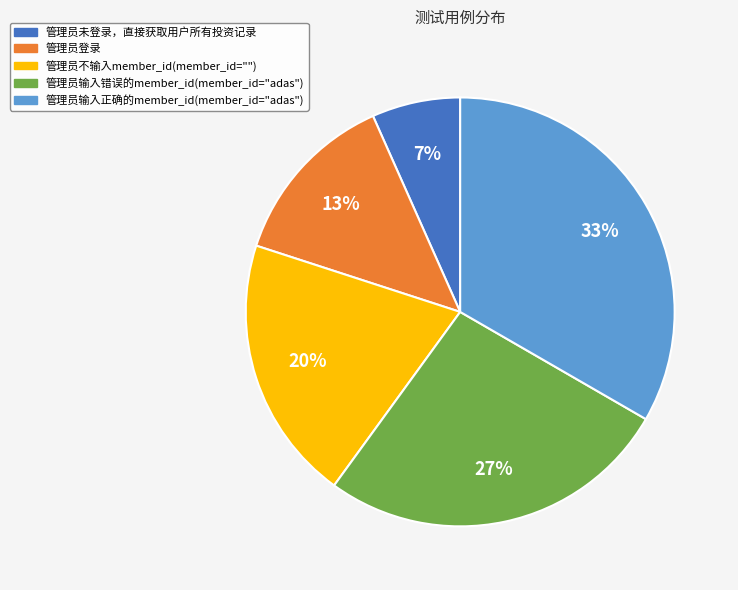

Which has a higher value, 管理员登录 or 管理员输入错误的member_id(member_id="adas")?

管理员输入错误的member_id(member_id="adas")